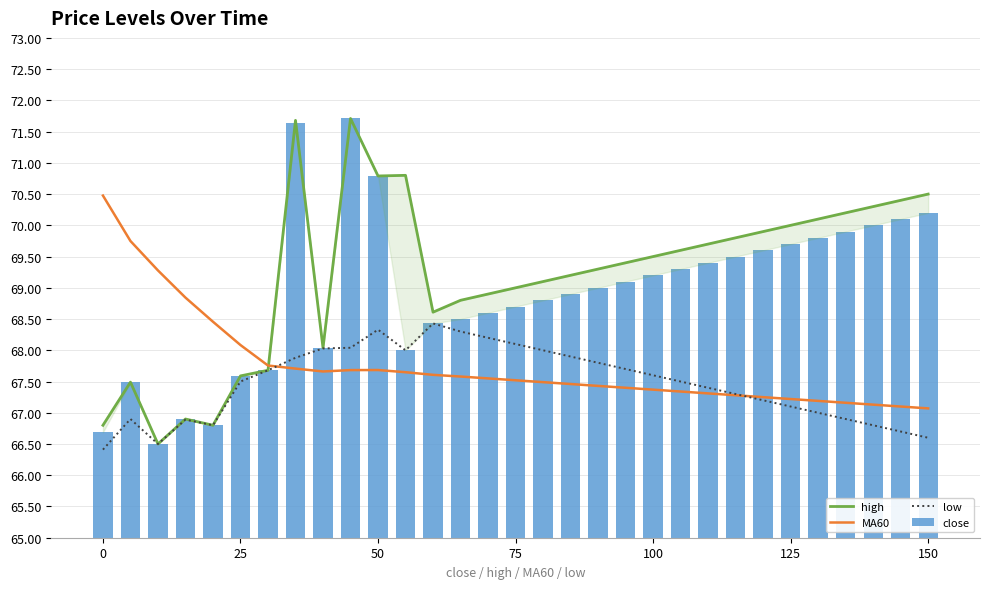

Is it true that high equals 71.7 at 7?

True